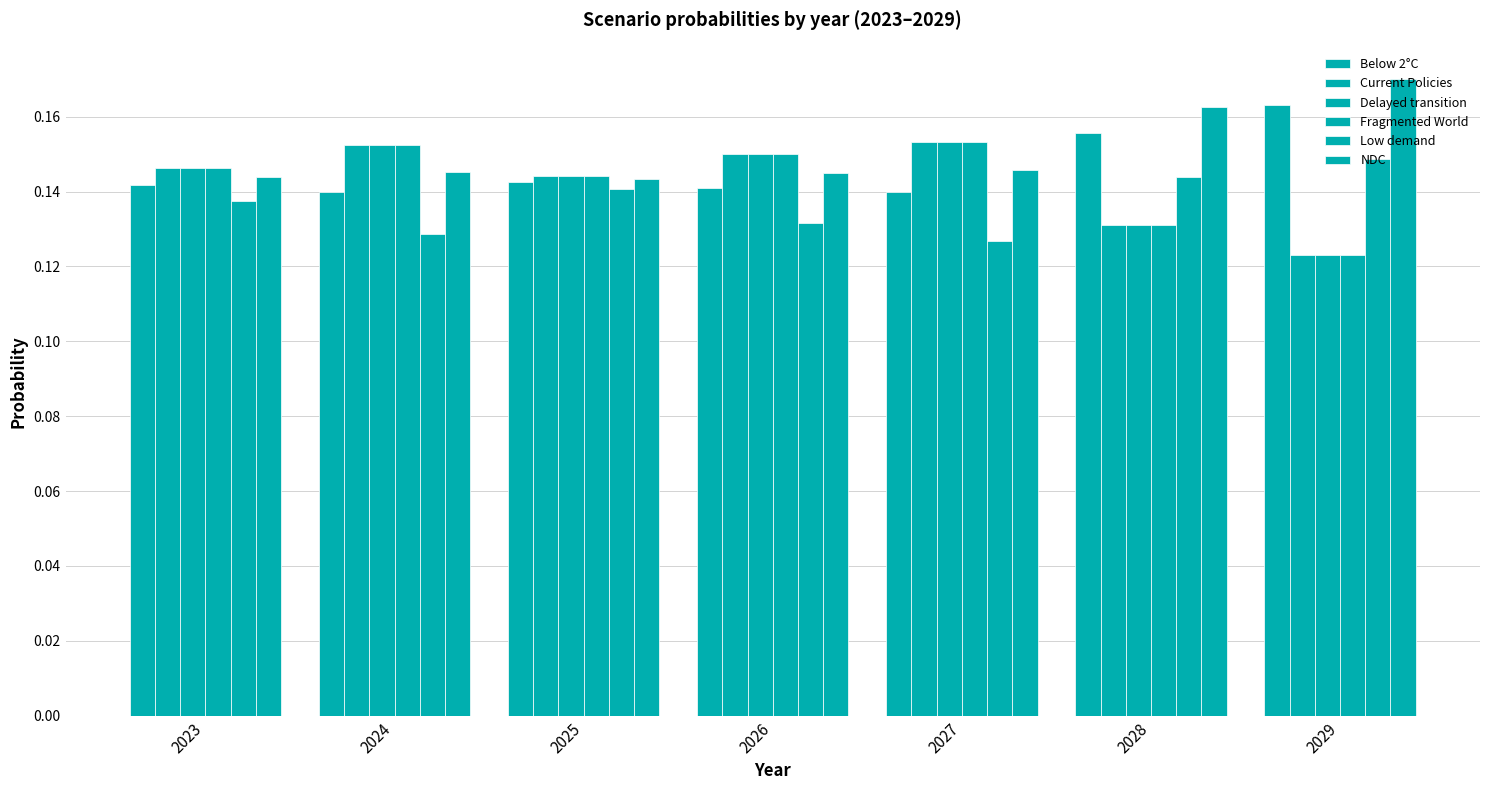

Count the number of data series in this chart.

6